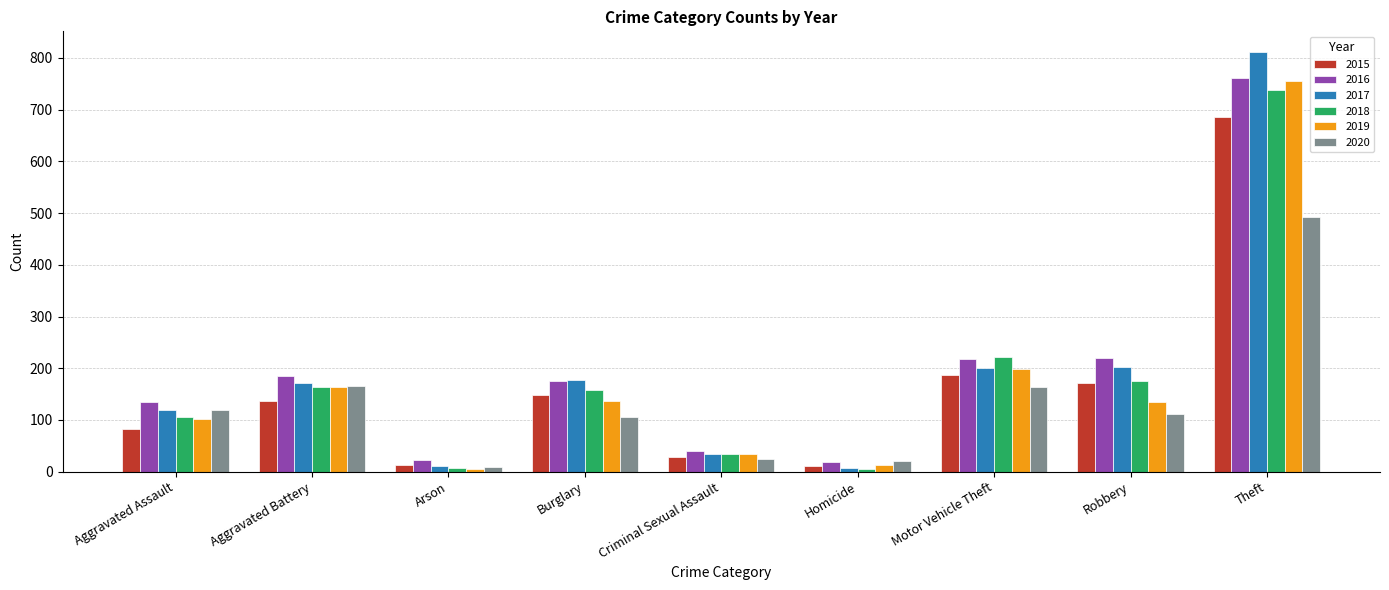

True or false: 2015 has a value of 460 at Theft.

False